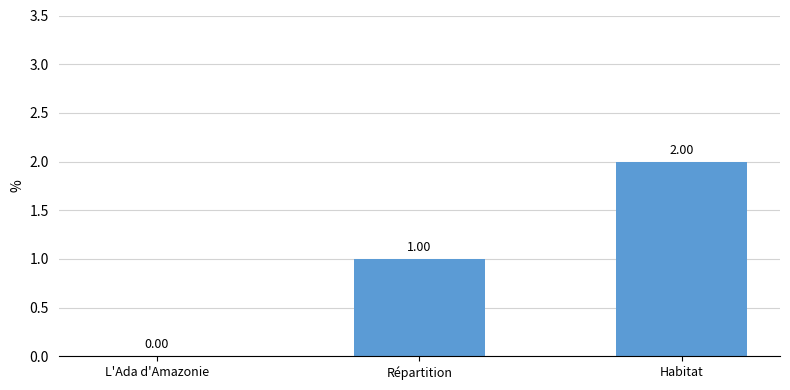

Which has a higher value, Habitat or L'Ada d'Amazonie?

Habitat